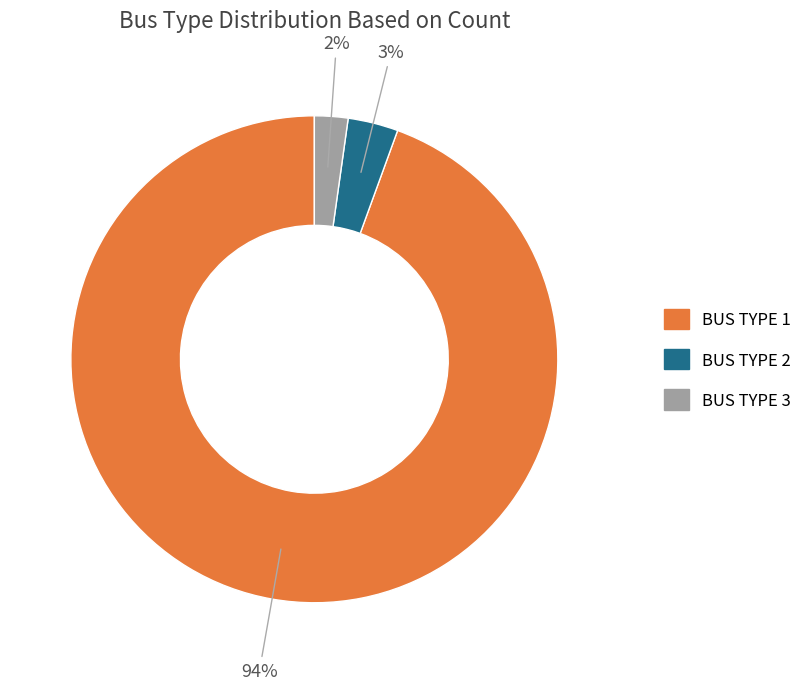

To the nearest percent, what is the average slice percentage?

33%